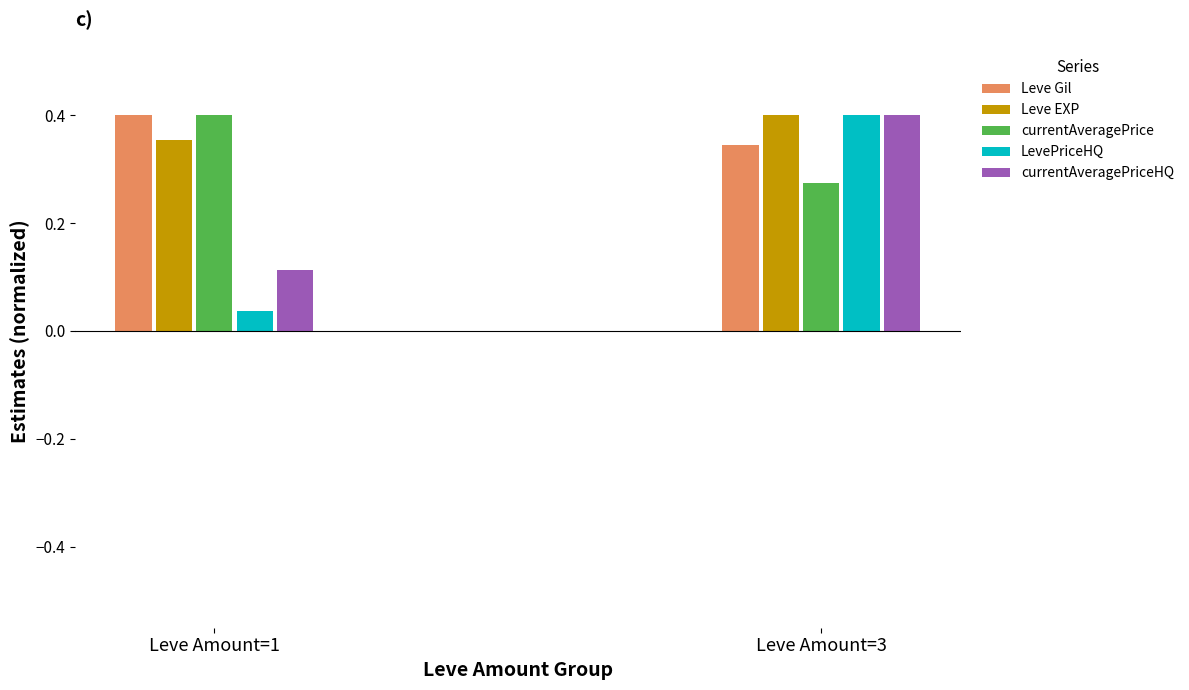

Is it true that Leve Gil equals 0.4 at Leve Amount=1?

True